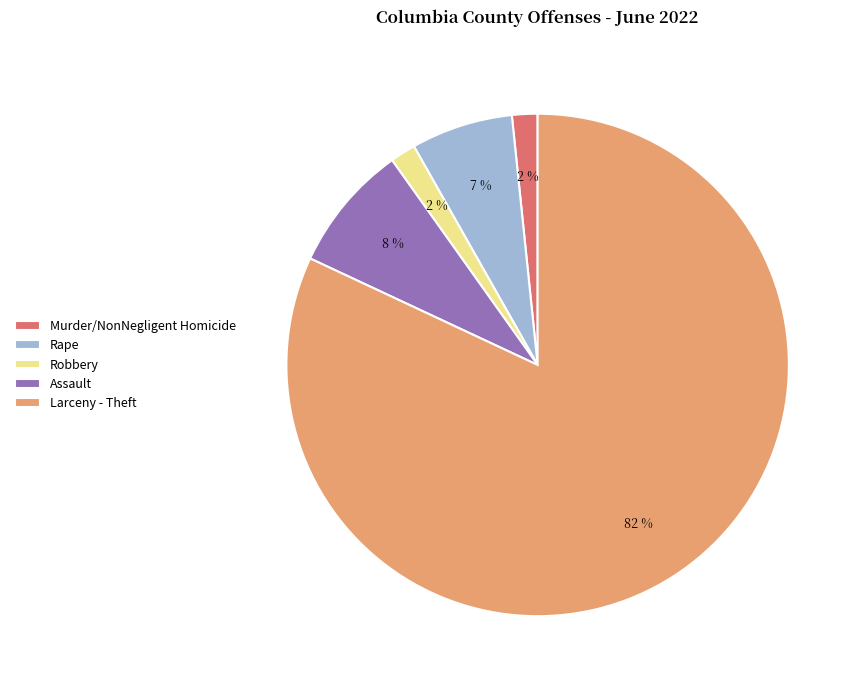

Which slice is the largest?

Larceny - Theft